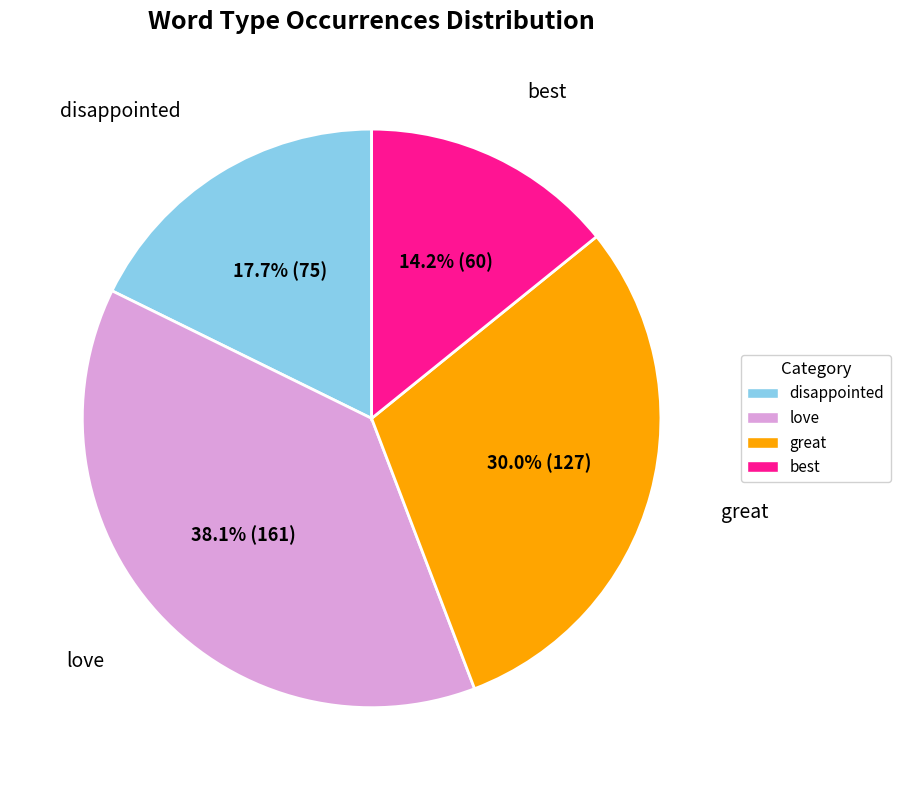

Is there any slice that represents more than half of the pie?

No